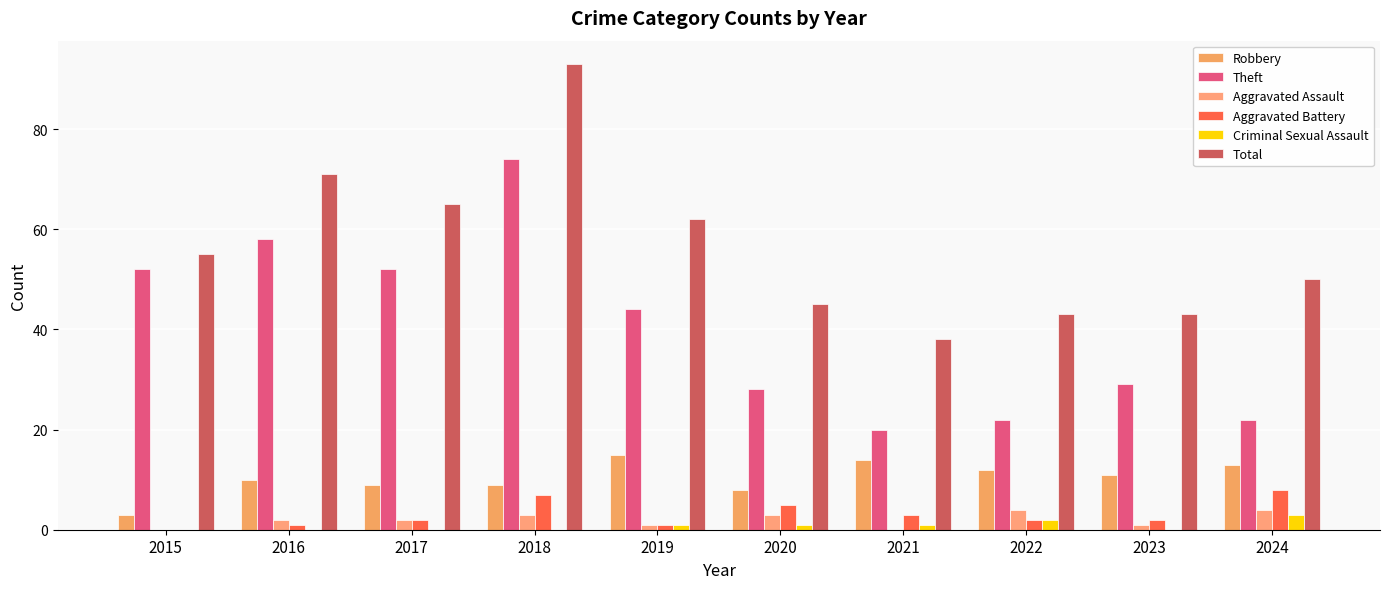

Reading left to right, what are all the values shown in this chart?

Robbery: 3	10	9	9	15	8	14	12	11	13
Theft: 52	58	52	74	44	28	20	22	29	22
Aggravated Assault: 0	2	2	3	1	3	0	4	1	4
Aggravated Battery: 0	1	2	7	1	5	3	2	2	8
Criminal Sexual Assault: 0	0	0	0	1	1	1	2	0	3
Total: 55	71	65	93	62	45	38	43	43	50